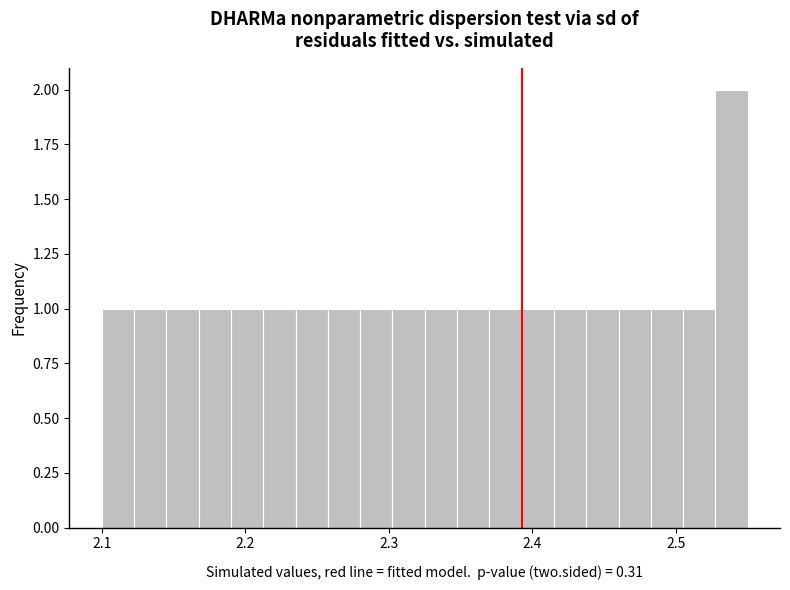

Read against the x-axis, roughly where is the centre of the tallest bar?

2.54